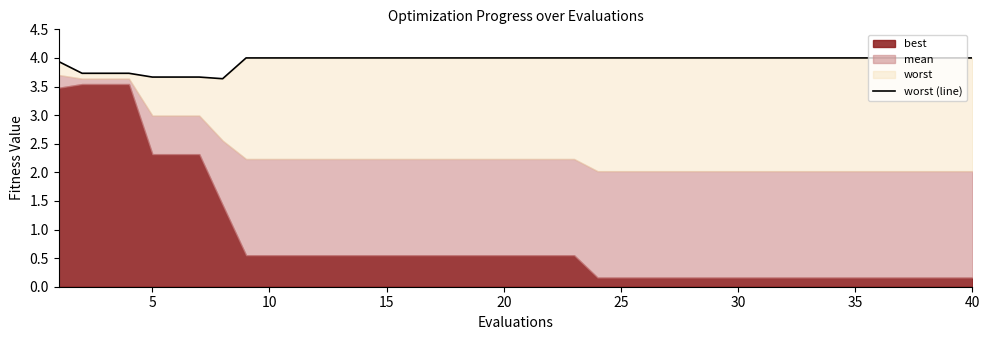

Reading left to right, list all the values displayed in this chart.

3.9	3.7	3.7	3.7	3.7	3.7	3.7	3.6	4.0	4.0	4.0	4.0	4.0	4.0	4.0	4.0	4.0	4.0	4.0	4.0	4.0	4.0	4.0	4.0	4.0	4.0	4.0	4.0	4.0	4.0	4.0	4.0	4.0	4.0	4.0	4.0	4.0	4.0	4.0	4.0